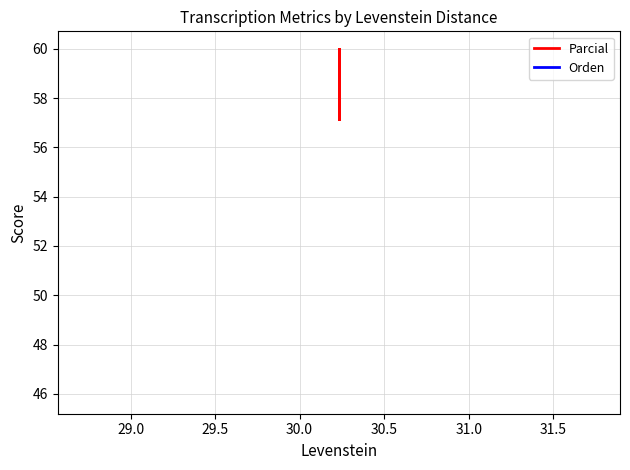

Is this an area chart (filled region under the line)?

No